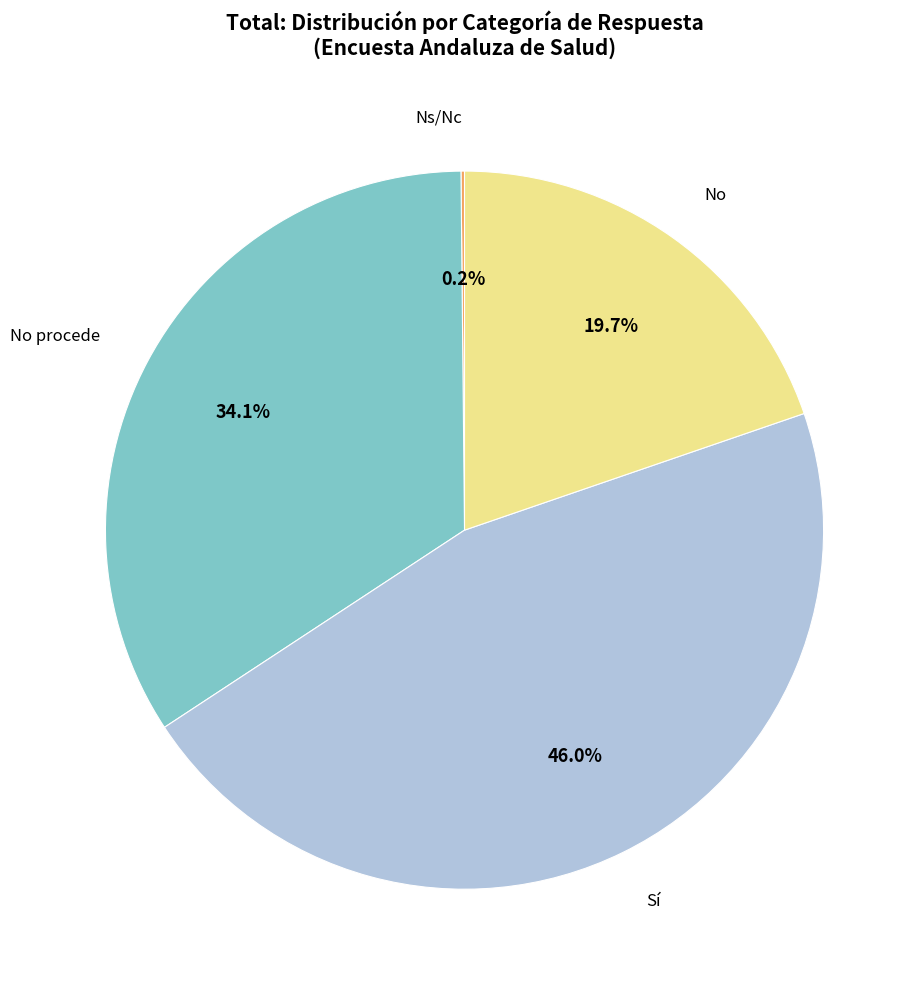

What portion of the pie excludes No?

80.3%